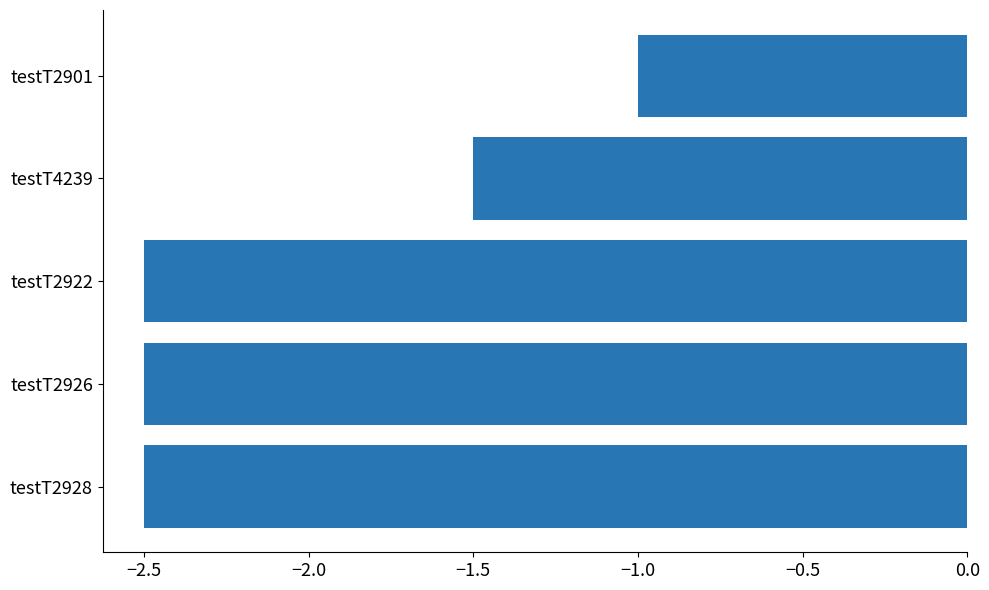

Which label corresponds to the largest value in the chart?

testT2901